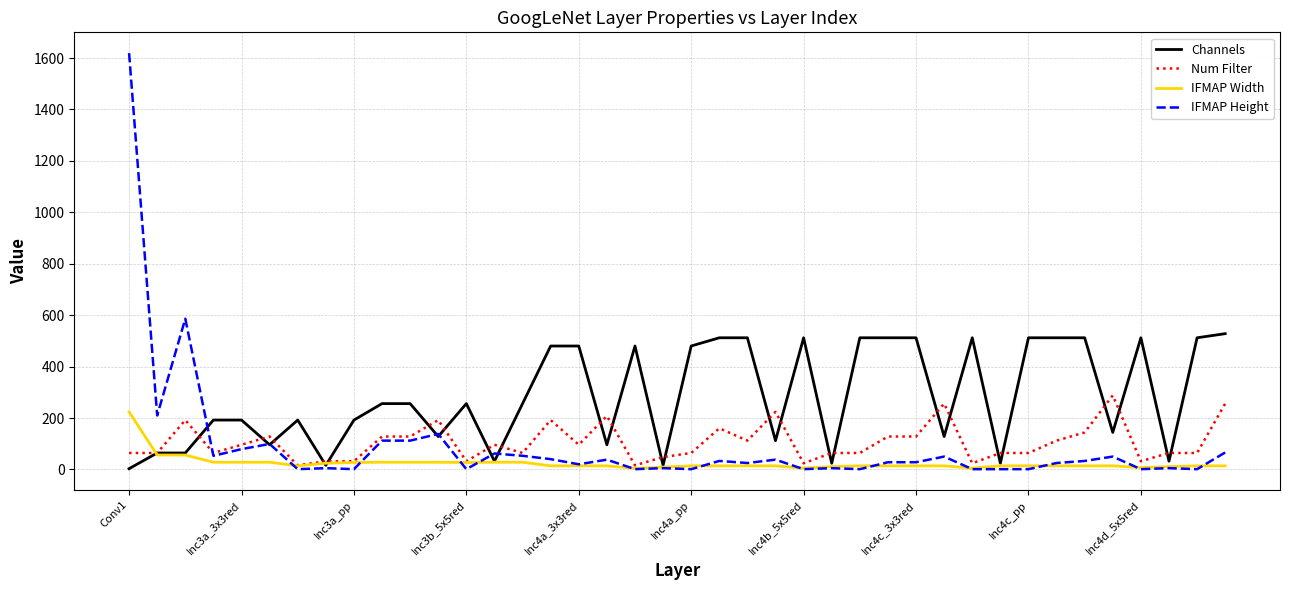

Which series has the largest total across all categories?

Channels